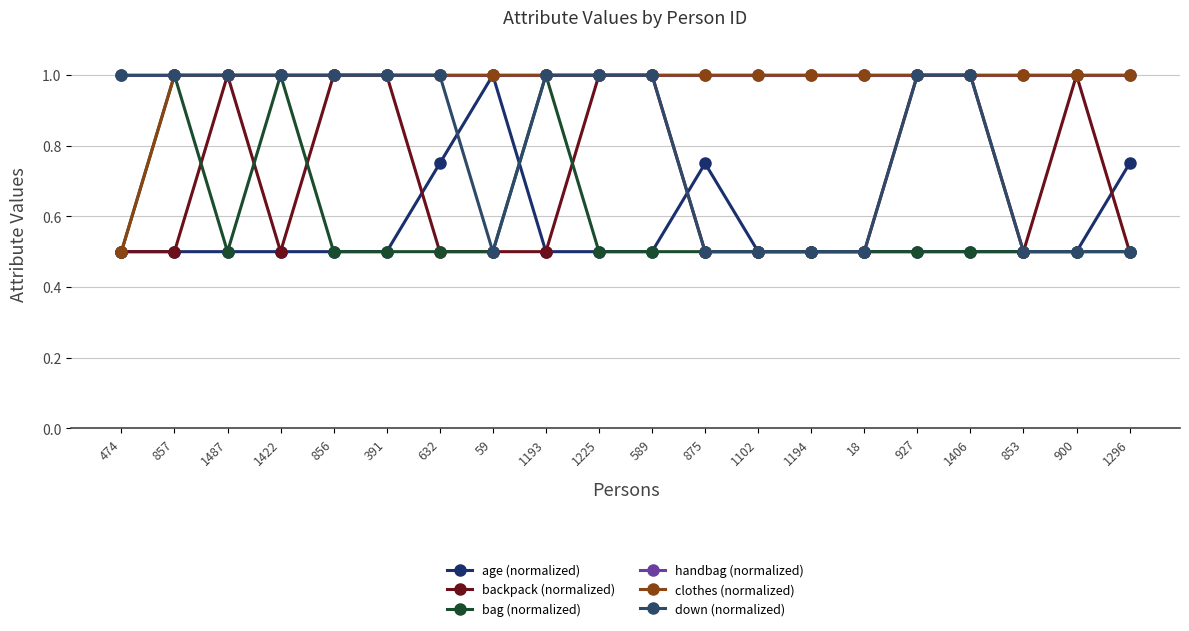

How many backpack (normalized) values are between 0 and 1?

20